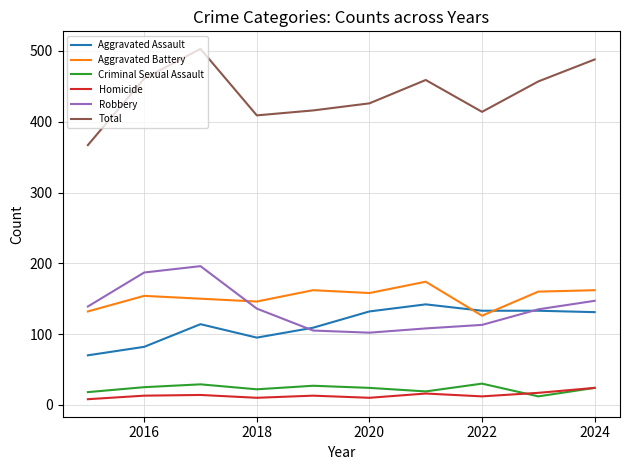

What is the greatest value displayed?

503